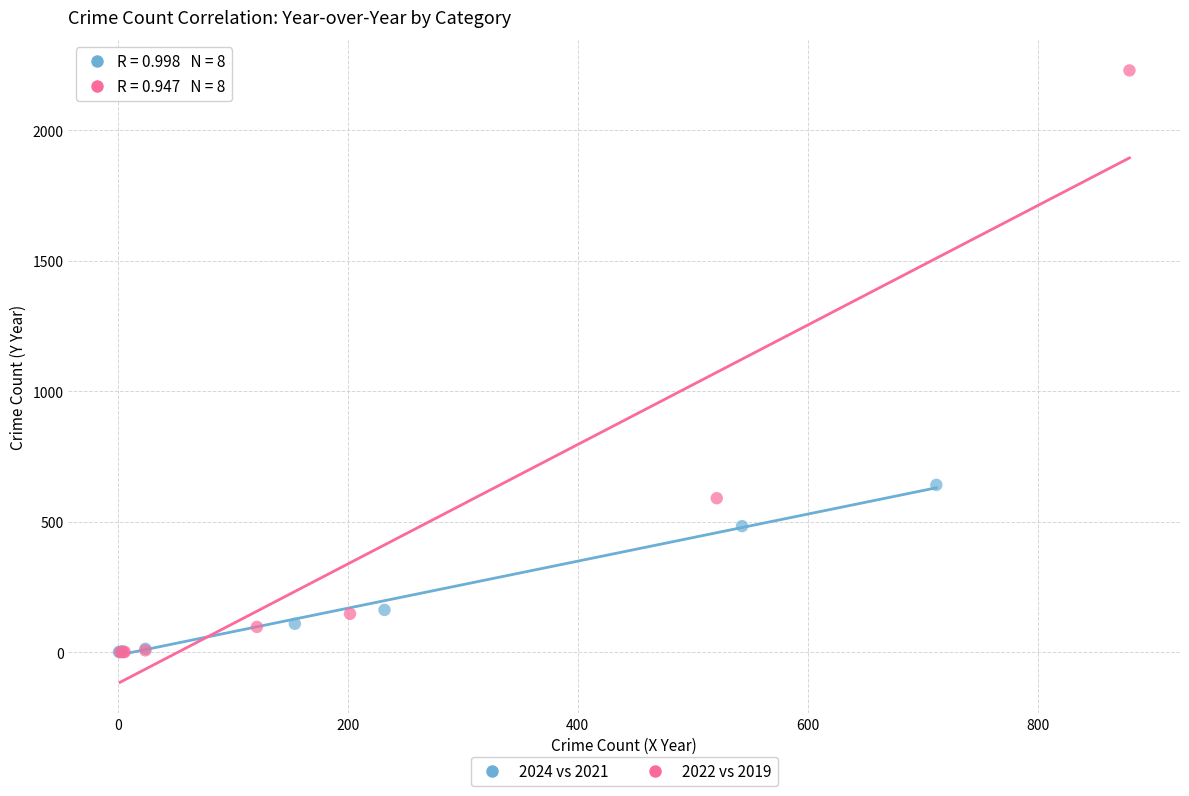

Which series reaches the maximum Y coordinate?

2022 vs 2019